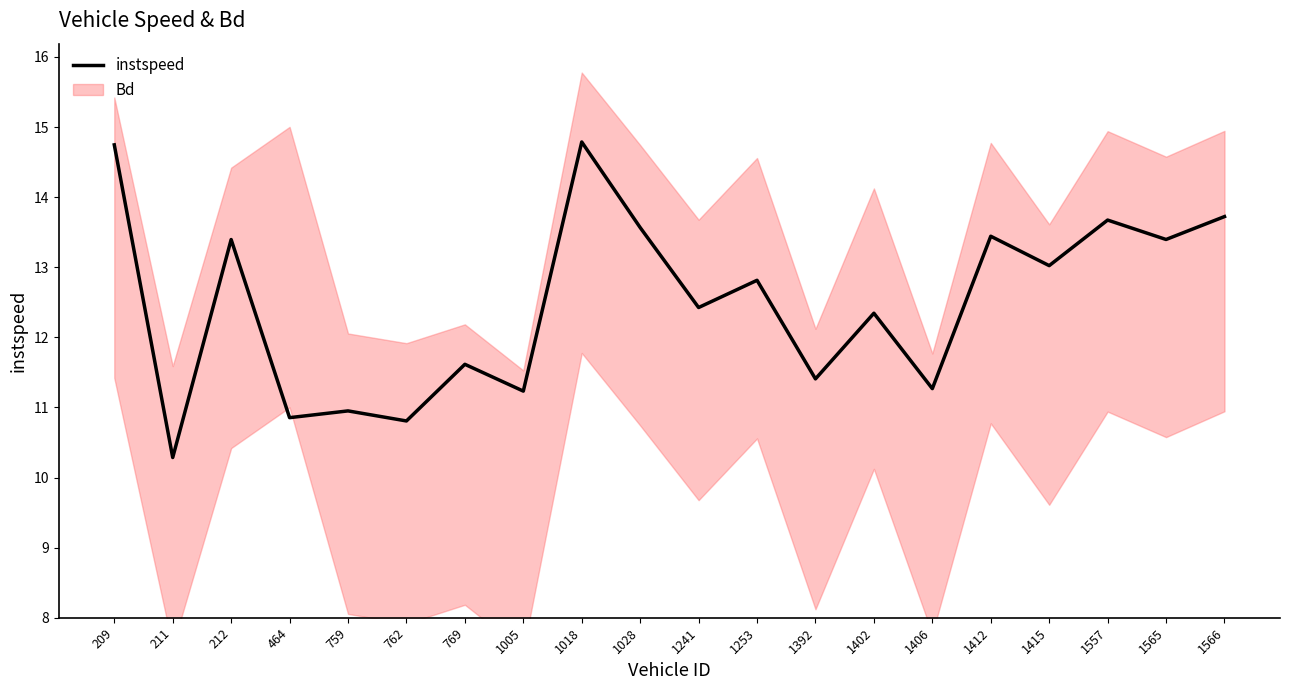

Is this an area chart (filled region under the line)?

No